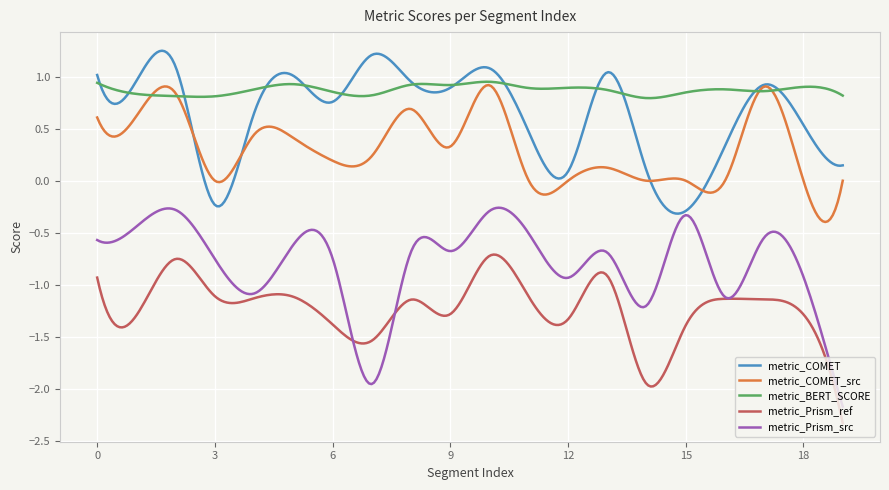

Which series has the largest range (max minus min)?

metric_Prism_src